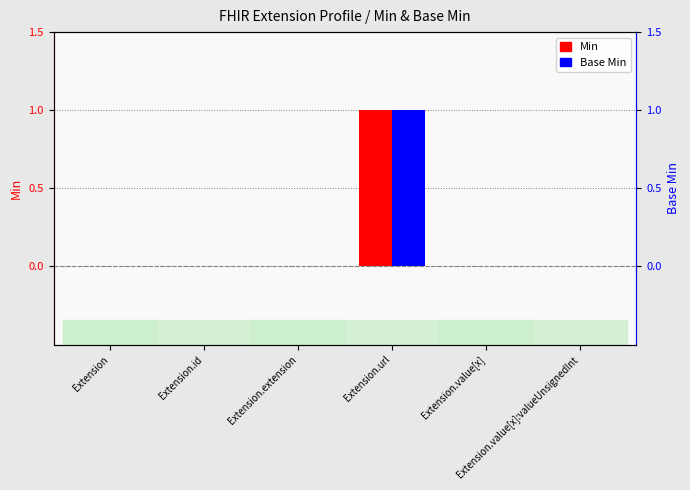

What is the label of the 4th bar from the right?

Extension.extension